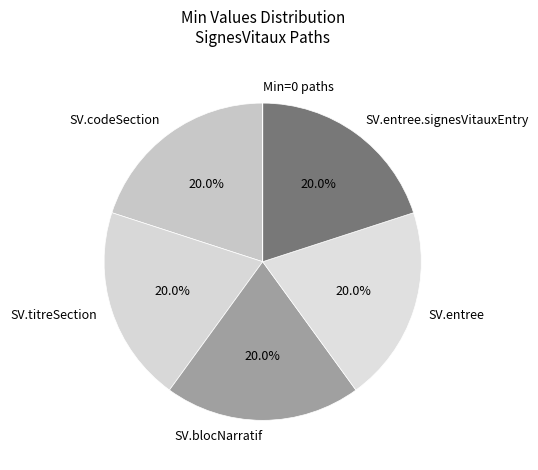

Does SV.codeSection account for over 50% of the chart?

No